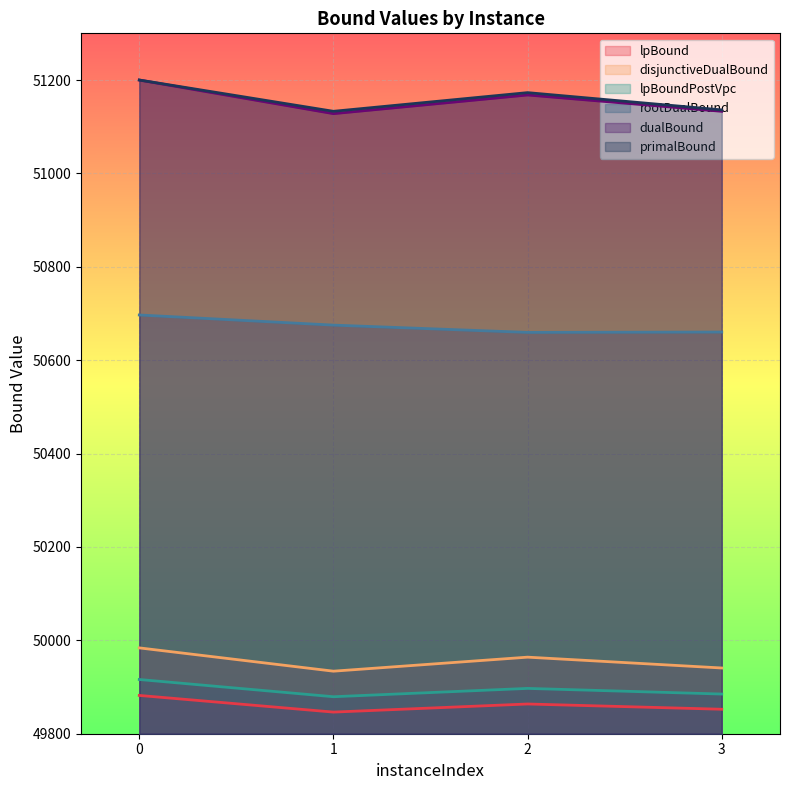

What is the total value across all series at 3?

302607.4